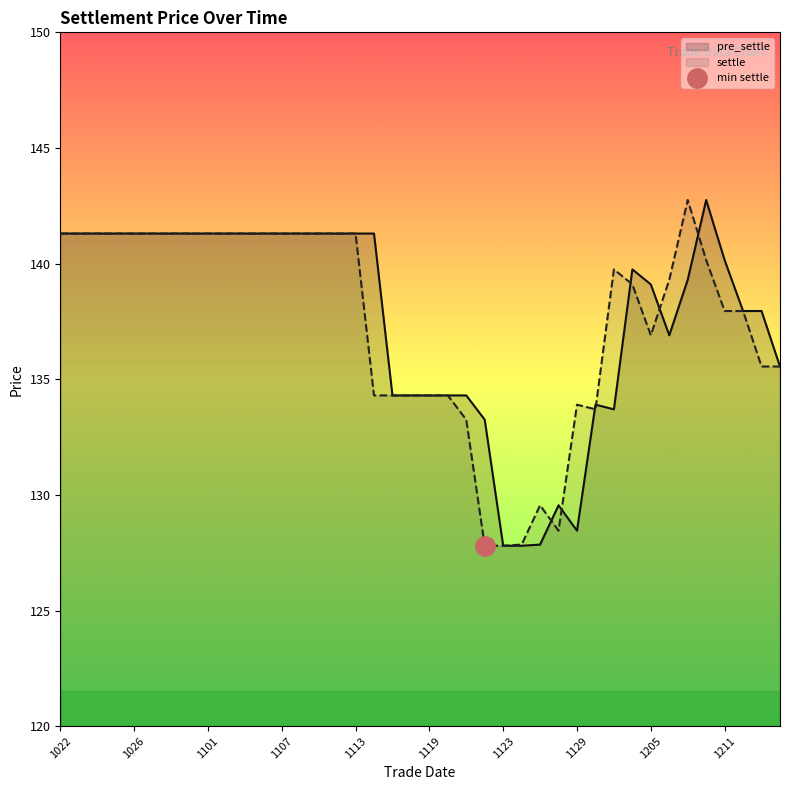

Where is settle nearest to the value 135?

20181213